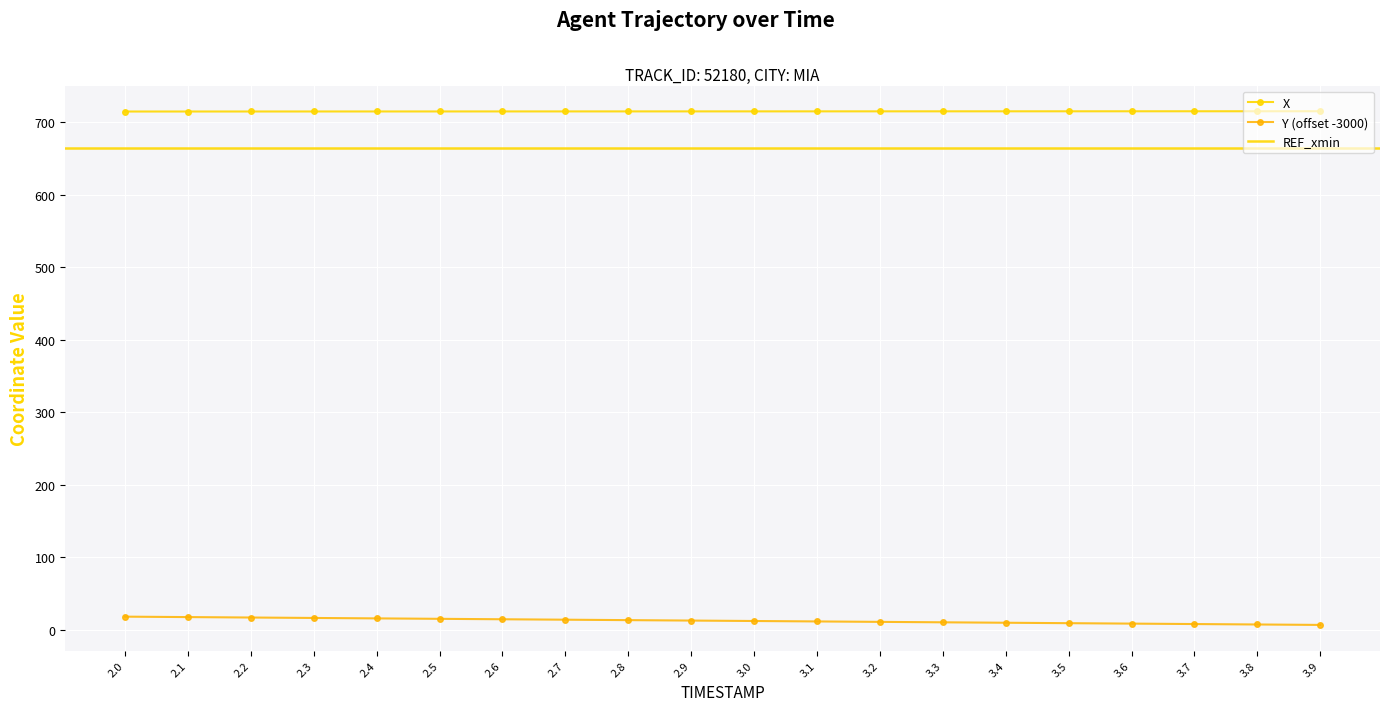

What is the difference between the second highest and minimum values in the Y series?

10.8